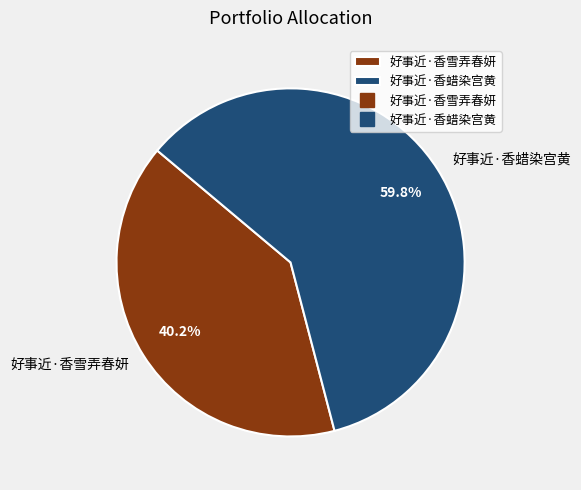

To the nearest percent, what is the combined percentage of 好事近·香蜡染宫黄 and 好事近·香雪弄春妍?

100%